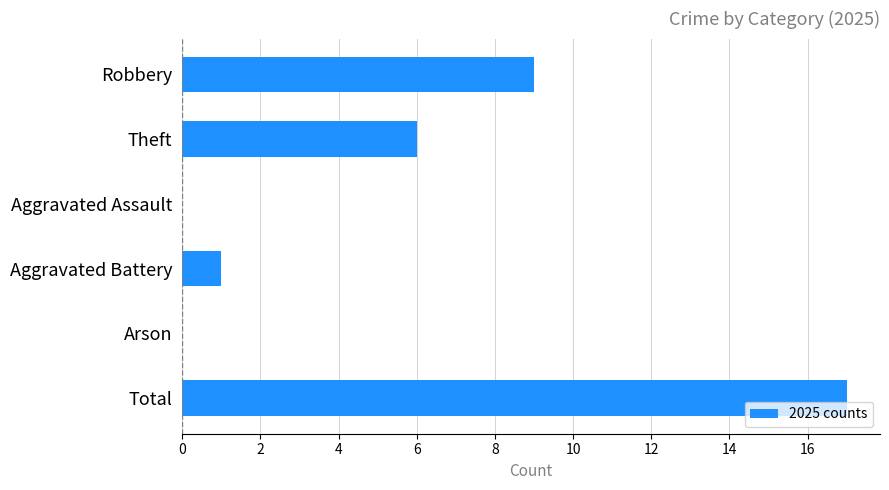

Which has a higher value, Aggravated Battery or Arson?

Aggravated Battery